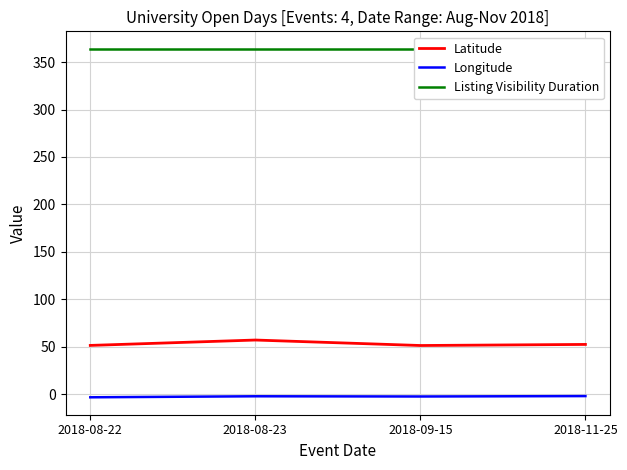

What is the approximate value of Longitude at 2018-08-22?

-3.2